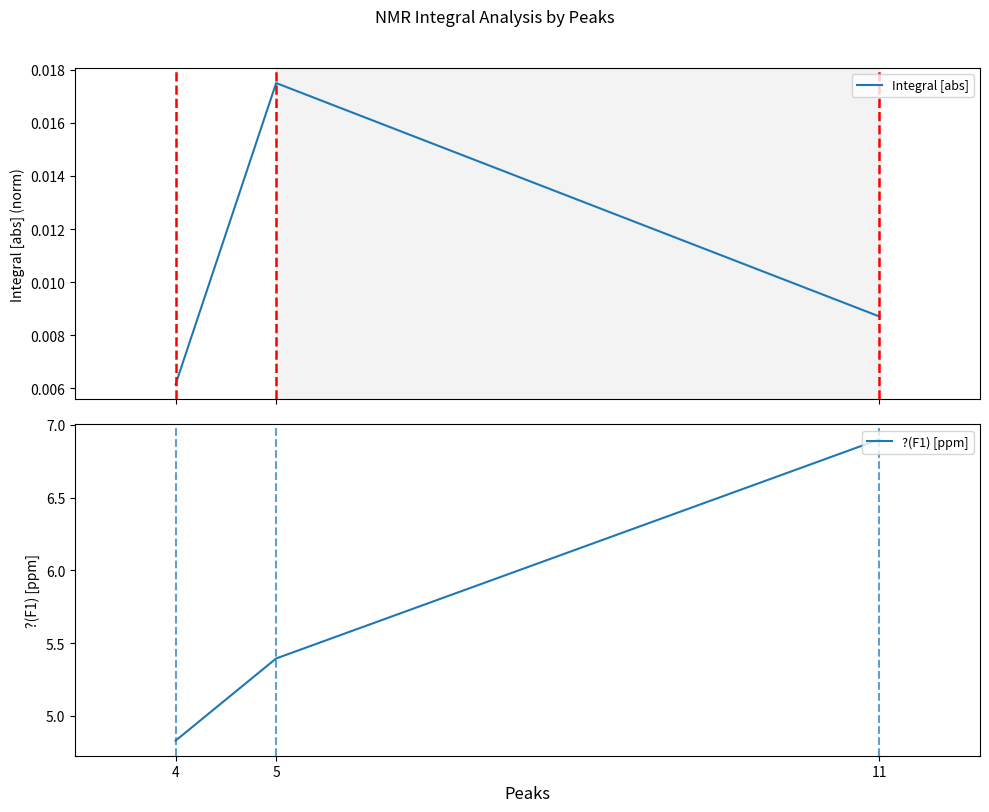

Is it true that ?(F1) [ppm] equals 4.8 at 4?

True